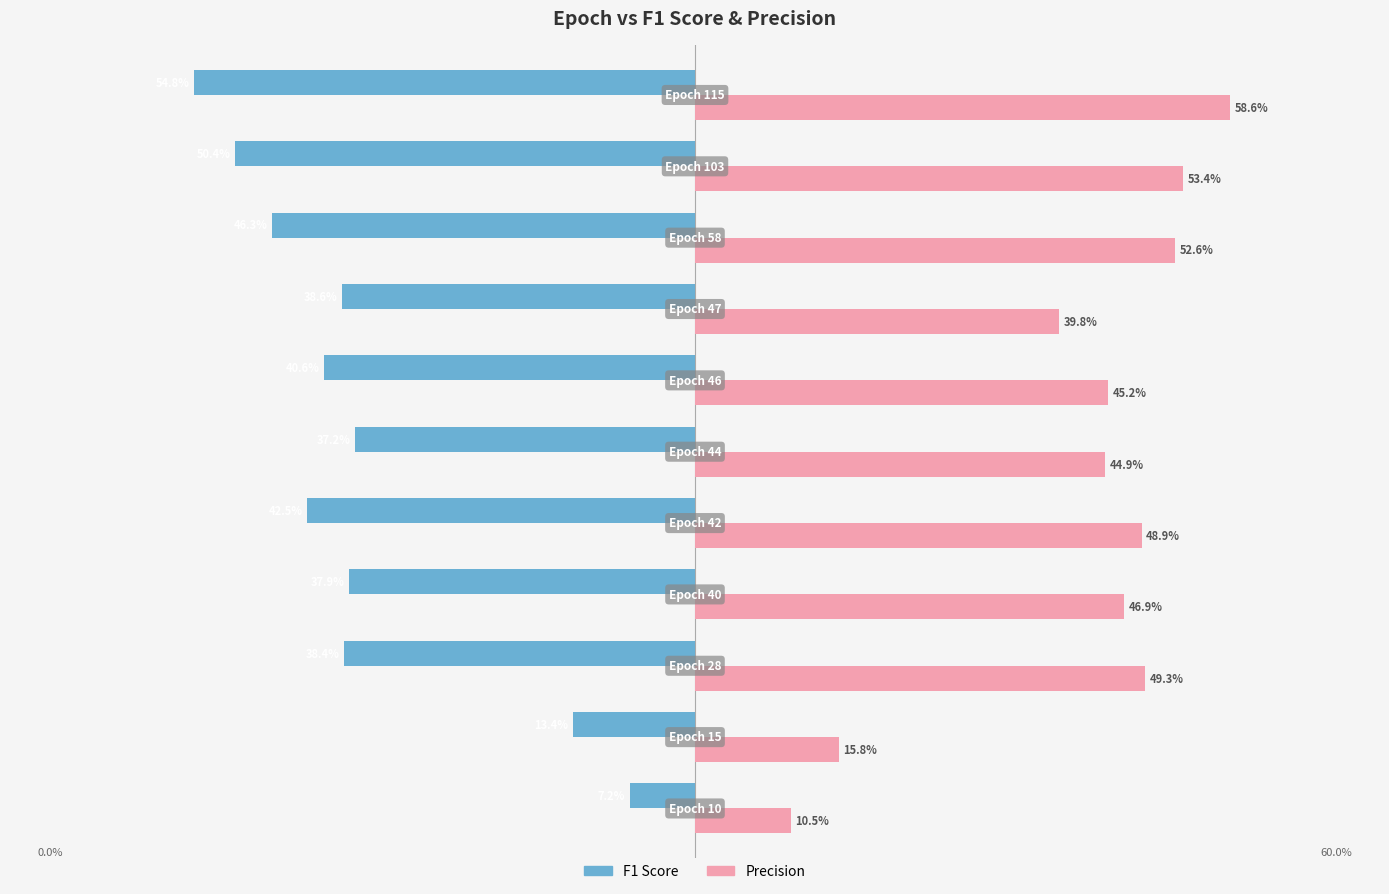

Which series has the largest range (max minus min)?

Precision